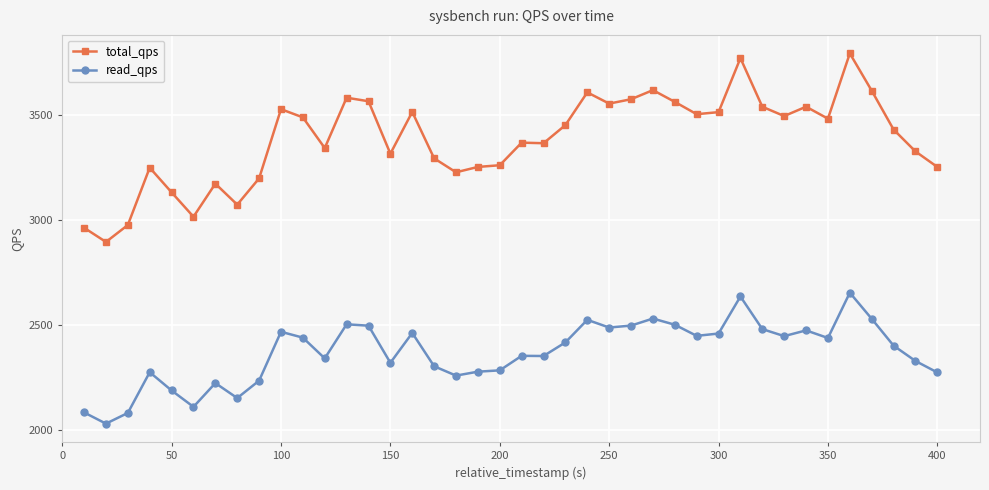

True or false: total_qps has more than 1 points higher than both neighbors.

True